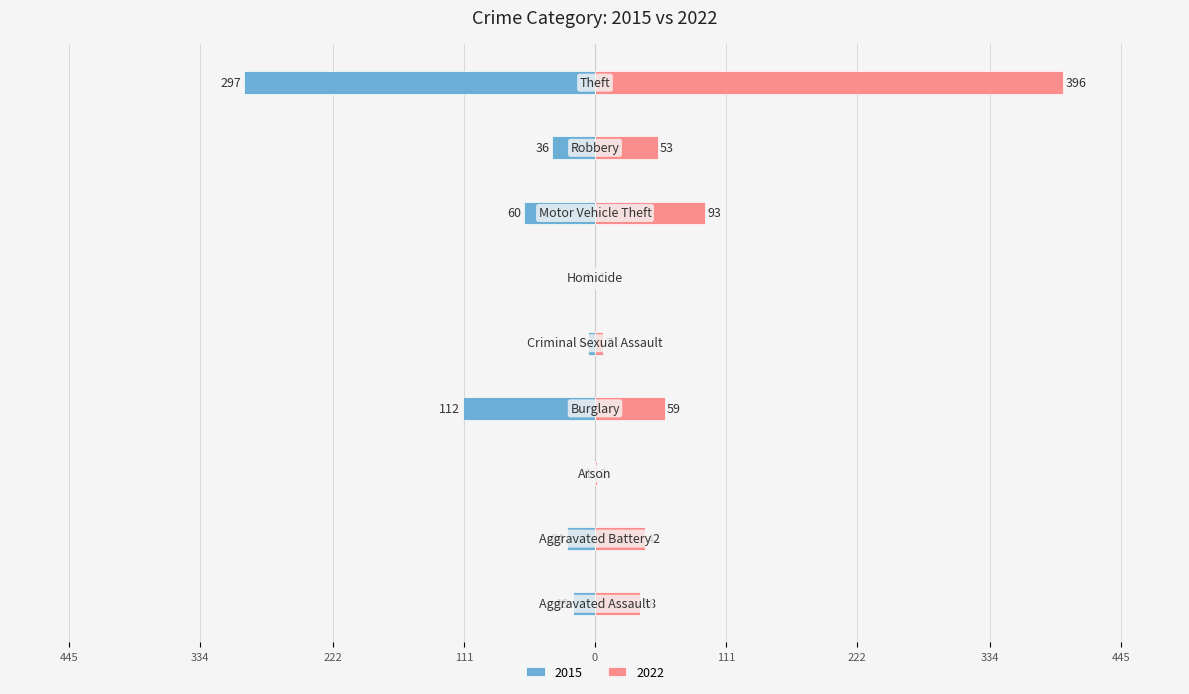

Reading right to left, what are all the values shown in this chart?

2015: -297	-36	-60	-1	-6	-112	-1	-24	-19
2022: 396	53	93	1	7	59	2	42	38